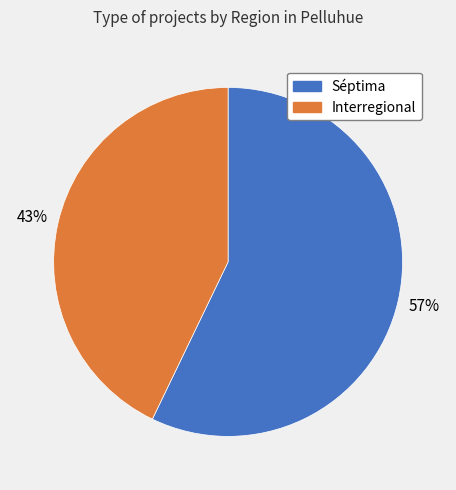

Count the number of slices in the pie.

2